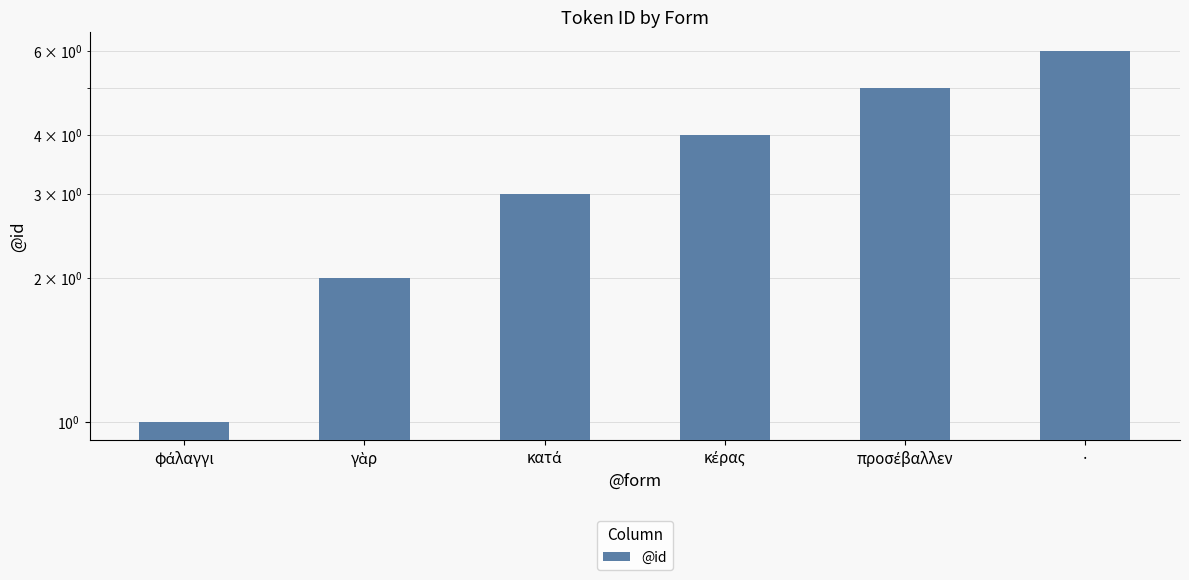

Approximately how many times larger is the value at κέρας compared to φάλαγγι?

4.0